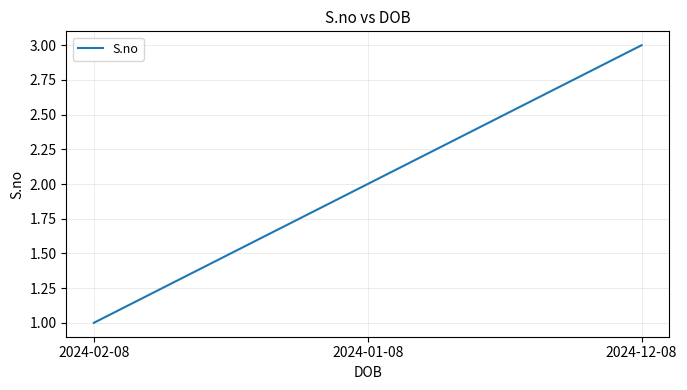

What is the approximate value at 2024-01-08?

2